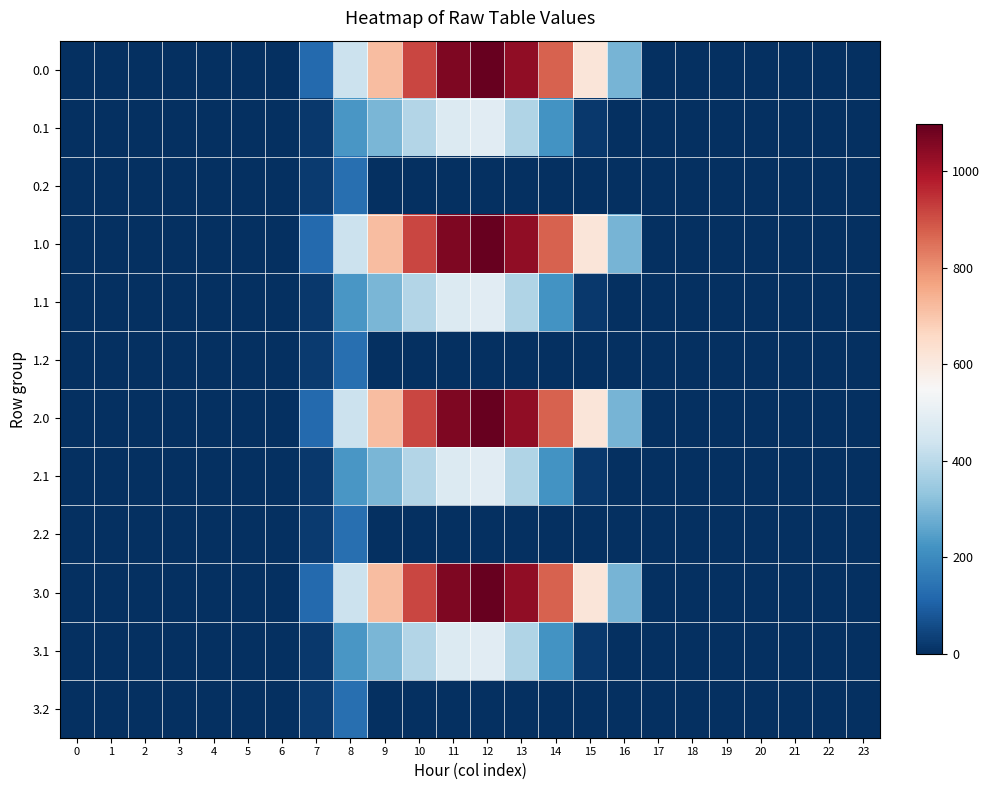

At which category is the sum across all series the highest?

12